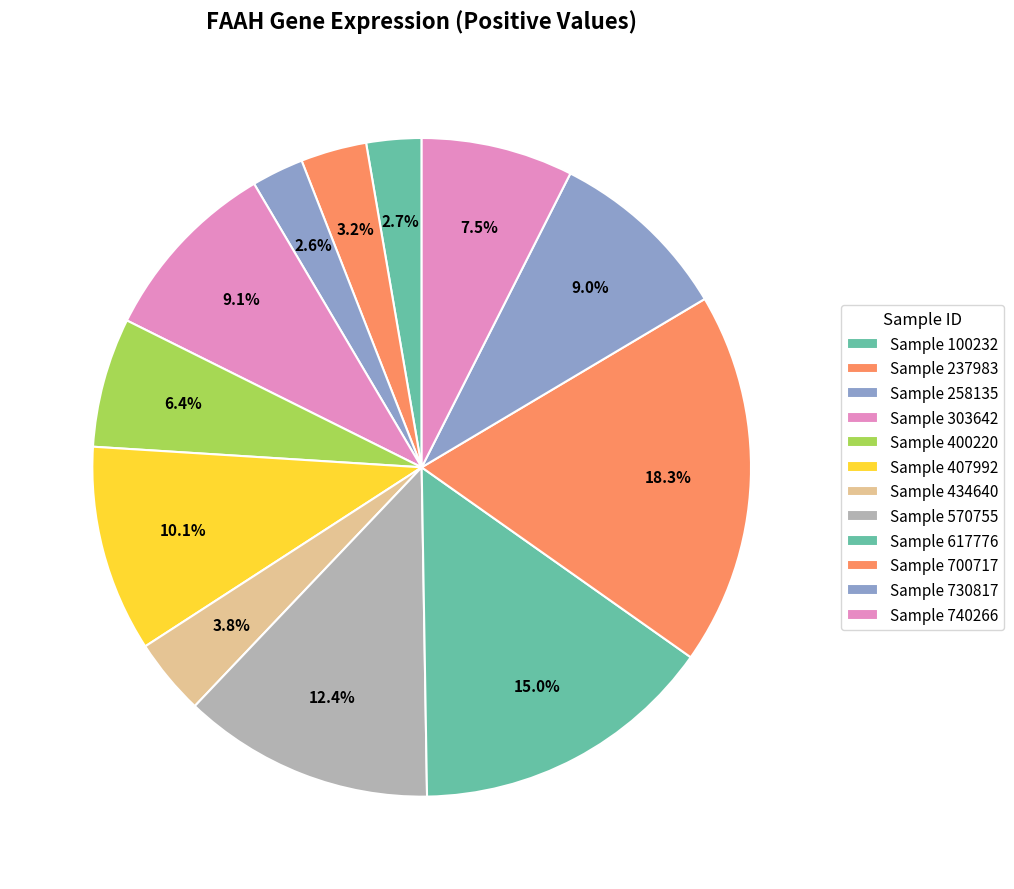

What is the largest slice in the pie chart?

700717